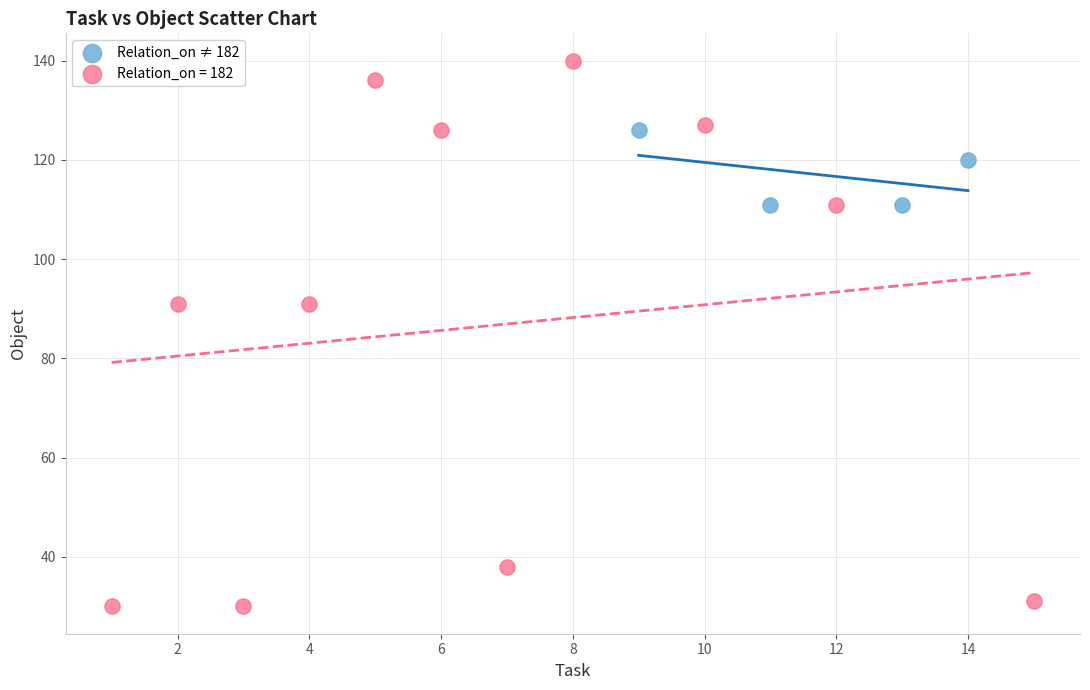

Which series contains the lowest Y value?

Relation_on = 182